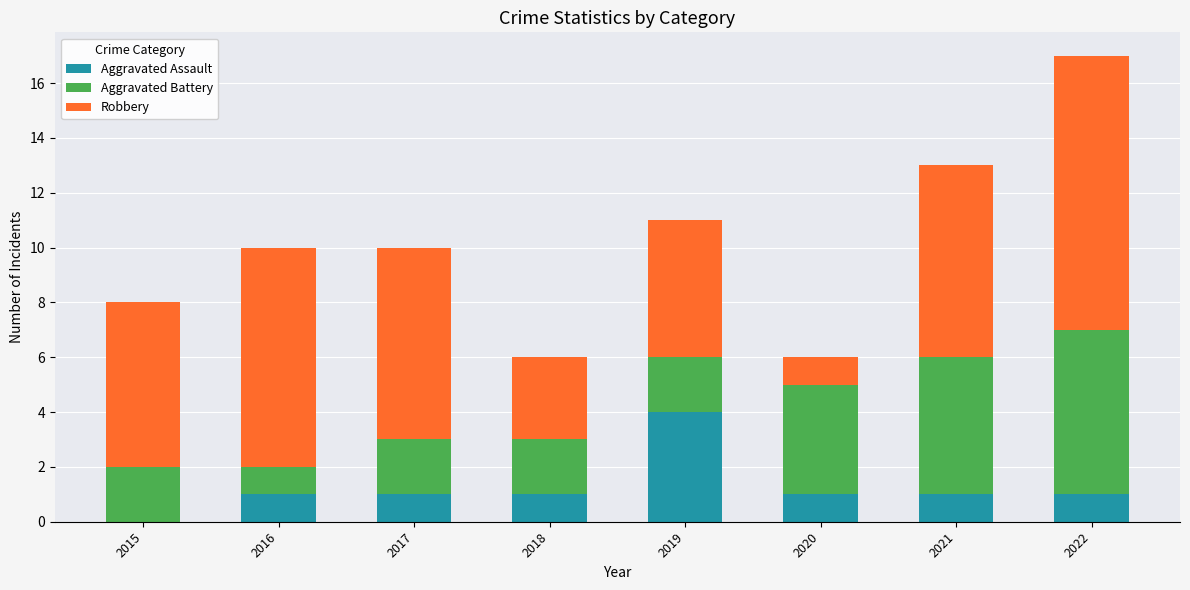

What is the maximum value for Aggravated Assault?

4